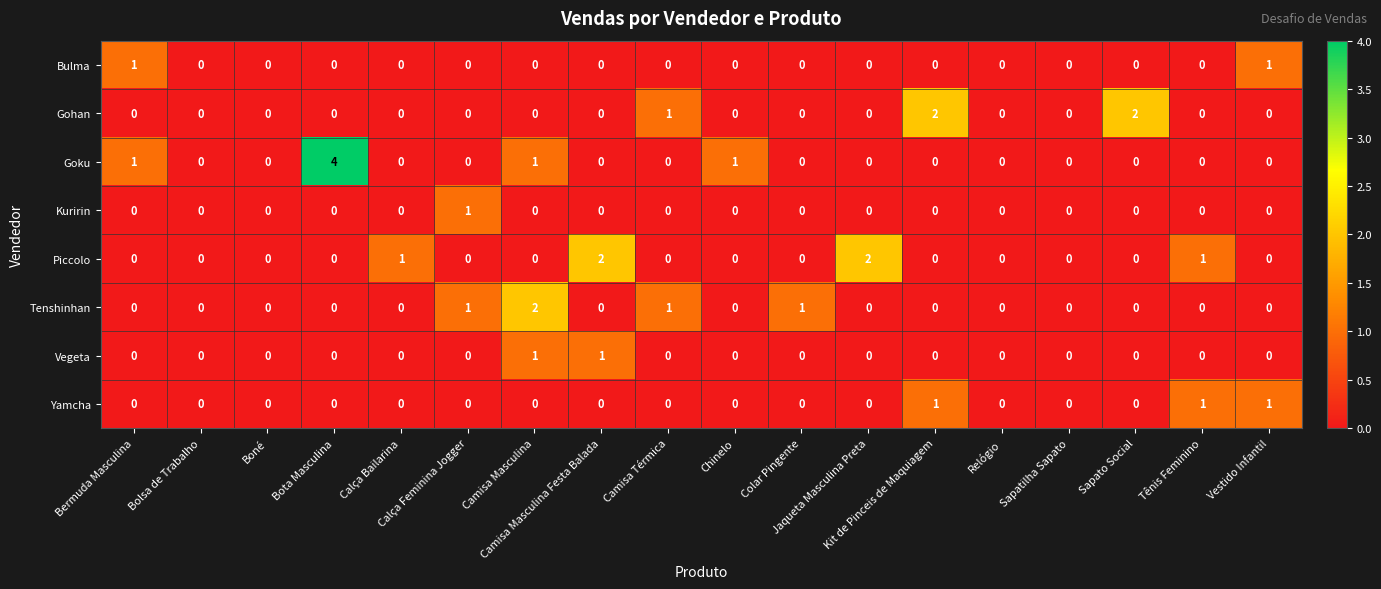

Which series has the widest spread of values?

Goku